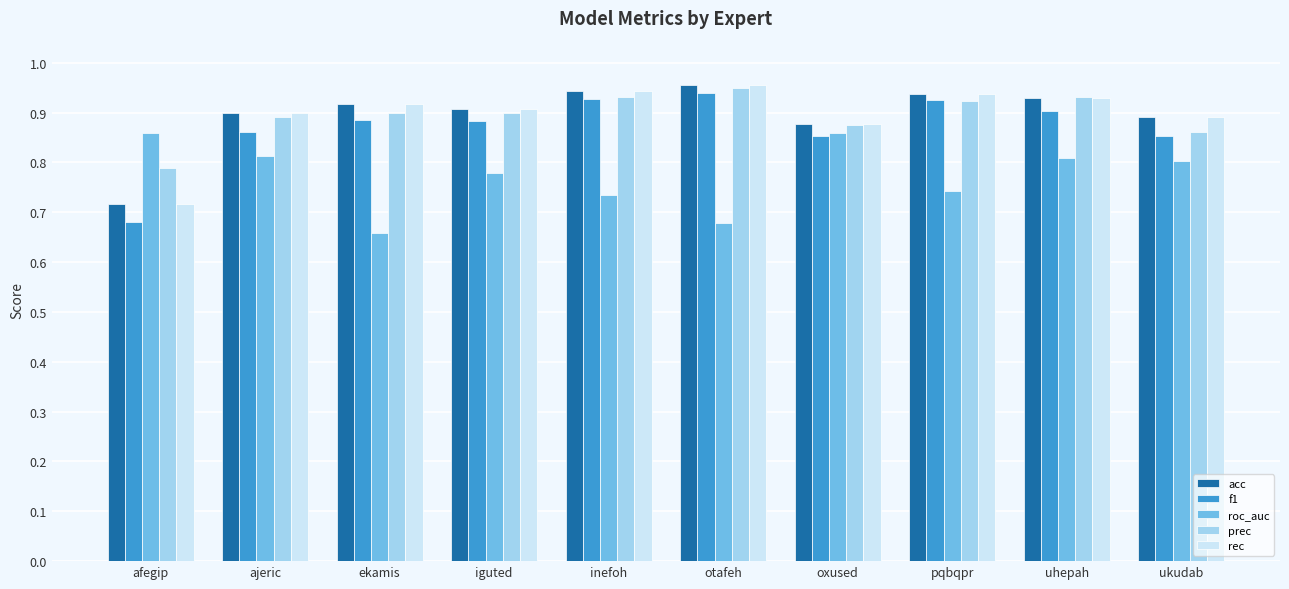

Where is prec nearest to the value 0?

afegip